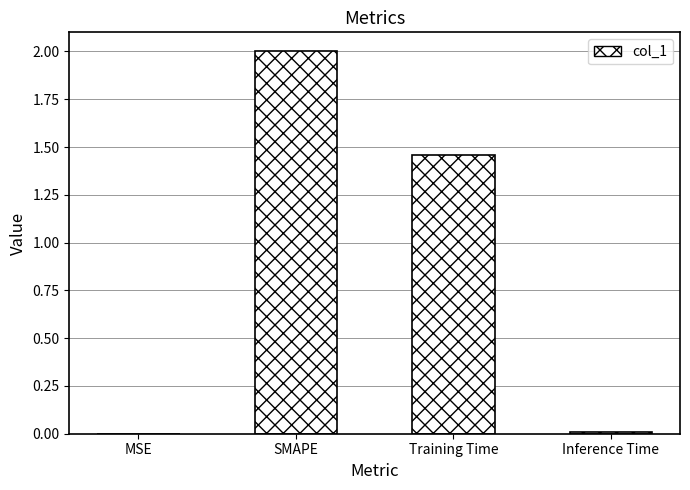

True or false: the data shows 2.0 at SMAPE.

True